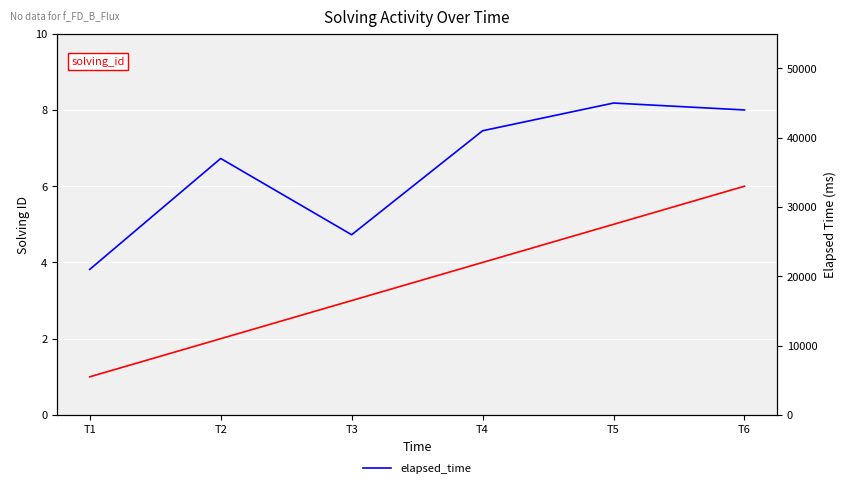

What is the minimum value shown in the chart?

1